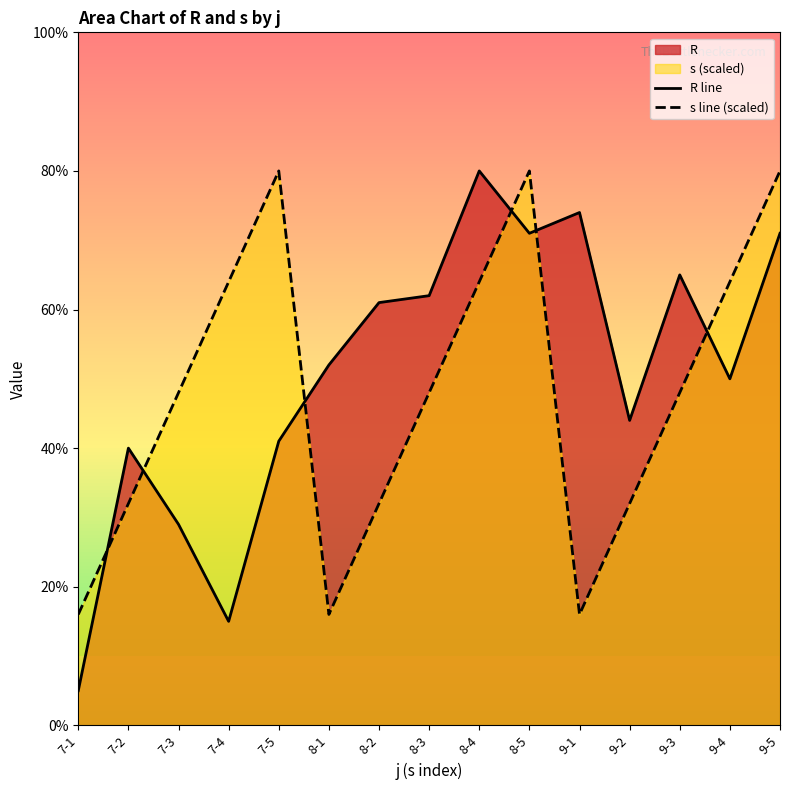

Count the number of data series in this chart.

2